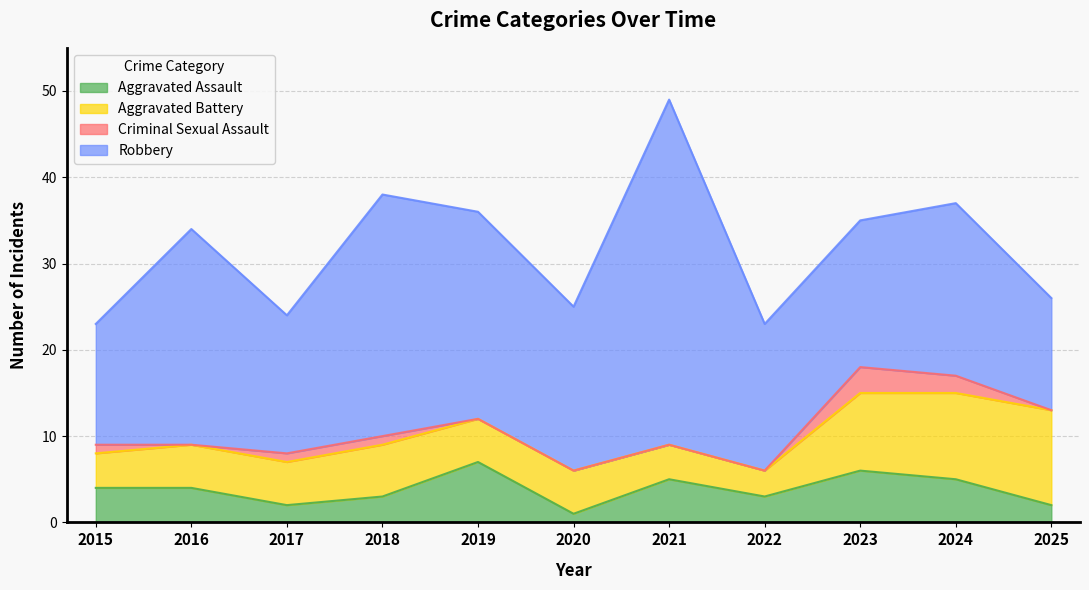

Which series has the largest range (max minus min)?

Robbery